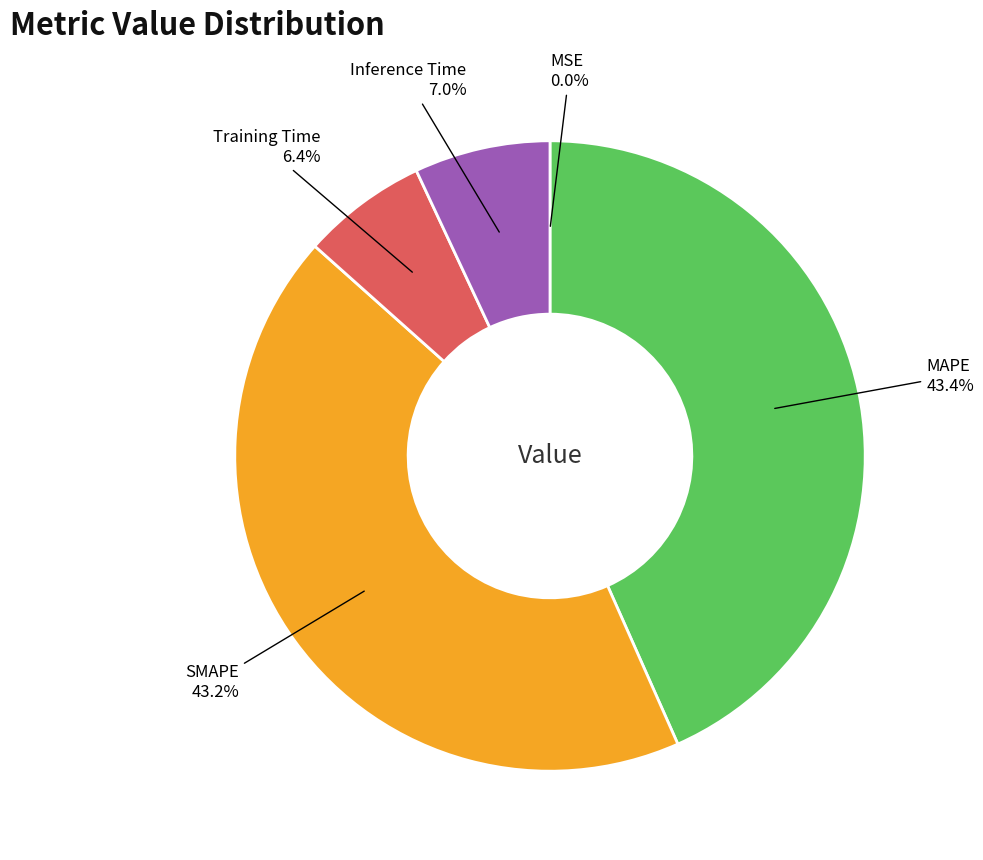

To the nearest percent, what is the difference between the MAPE and Training Time slice percentages?

37%